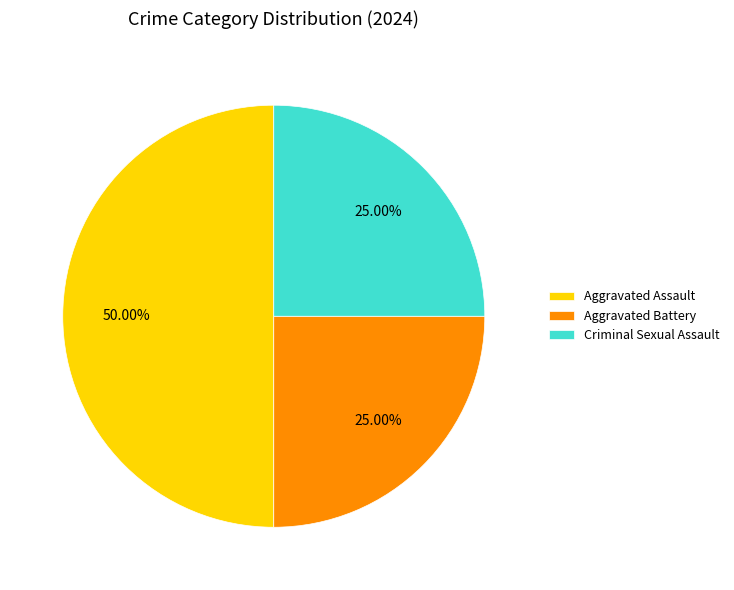

What is the largest slice in the pie chart?

Aggravated Assault